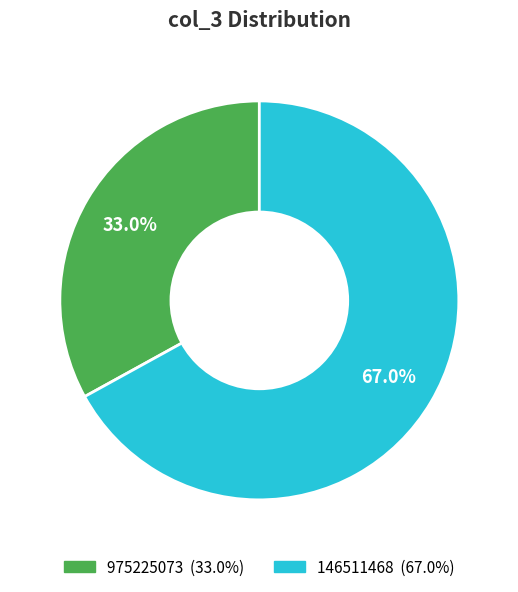

Rank the categories by value from highest to lowest.

146511468, 975225073